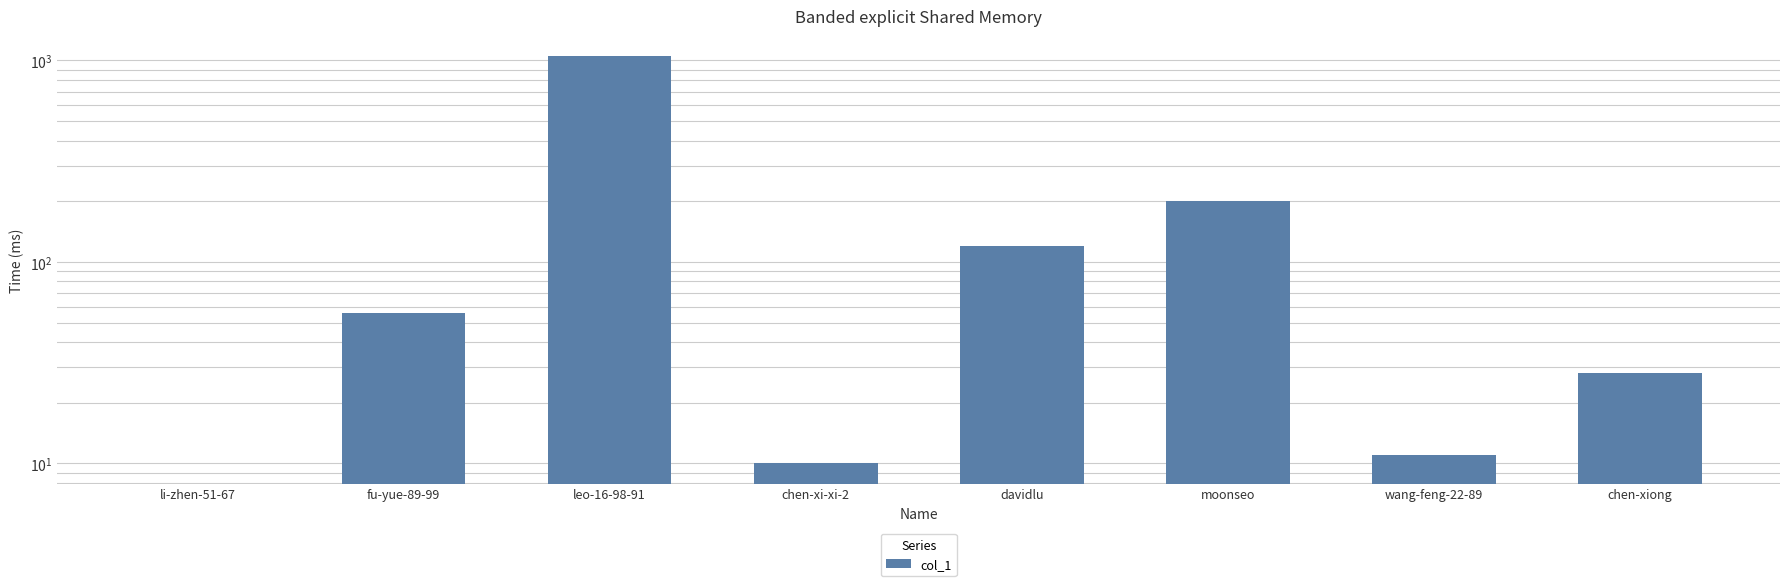

Rank the categories by value from lowest to highest.

li-zhen-51-67, chen-xi-xi-2, wang-feng-22-89, chen-xiong, fu-yue-89-99, davidlu, moonseo, leo-16-98-91